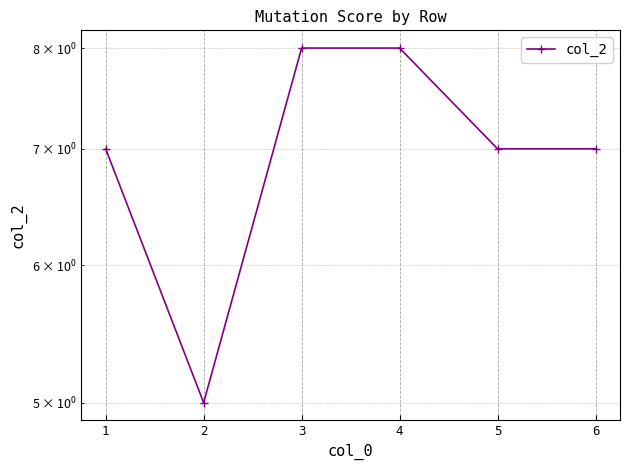

Reading left to right, list all the values displayed in this chart.

1=7	2=5	3=8	4=8	5=7	6=7